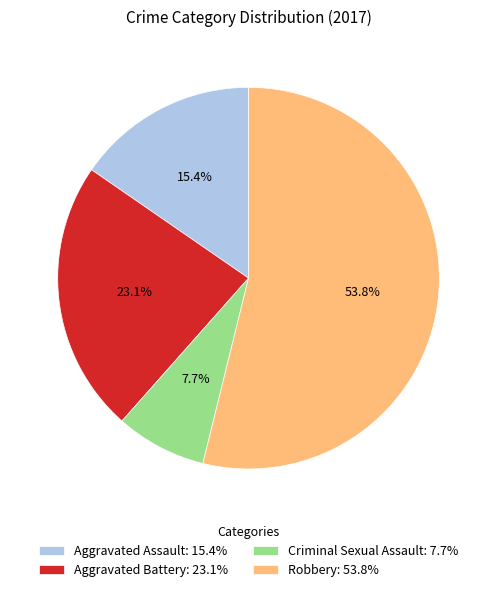

Which slice is the largest?

Robbery